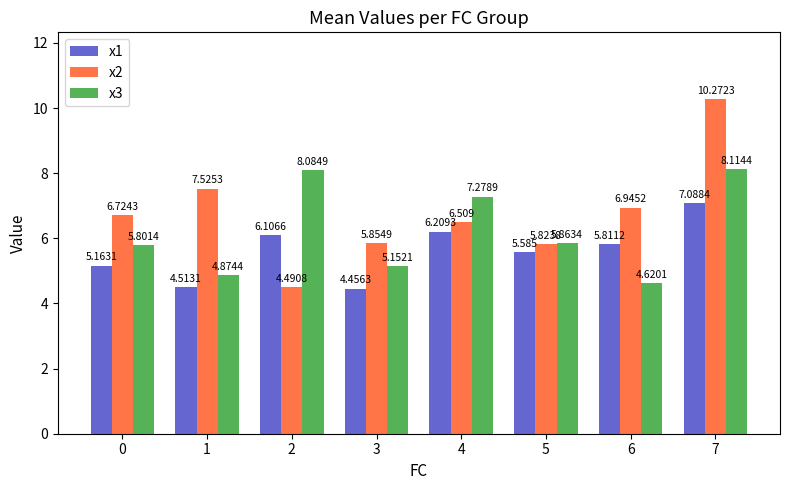

What is the total value across all series at 5?

17.3